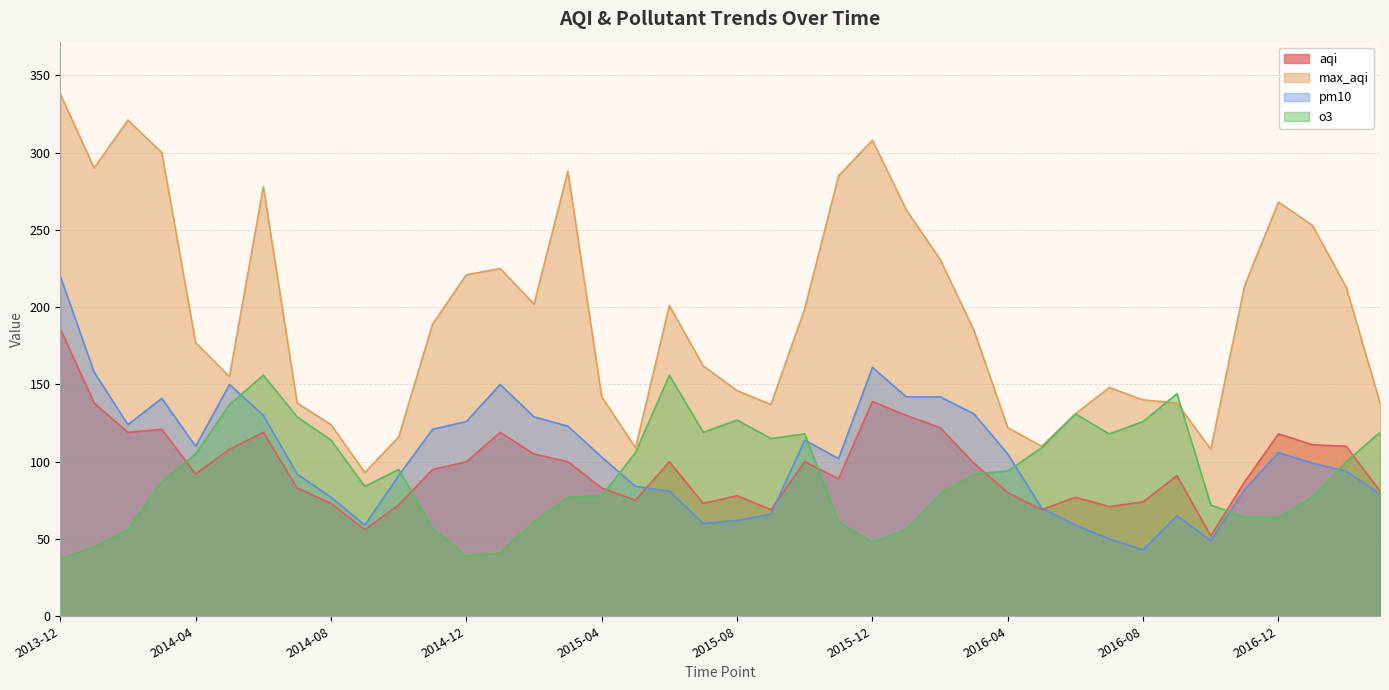

True or false: max_aqi and pm10 cross at least once.

False